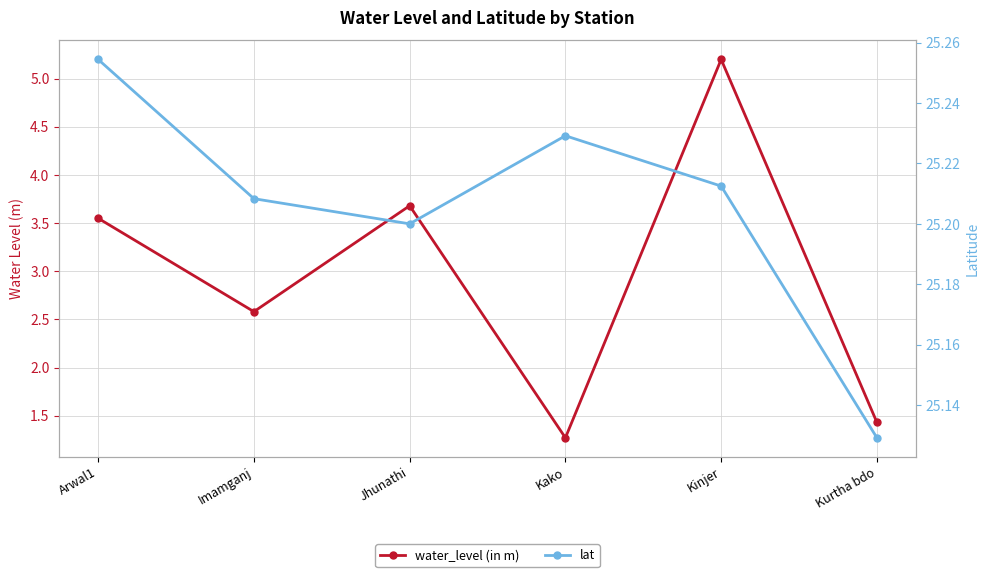

At which category does lat reach its first local valley?

Jhunathi